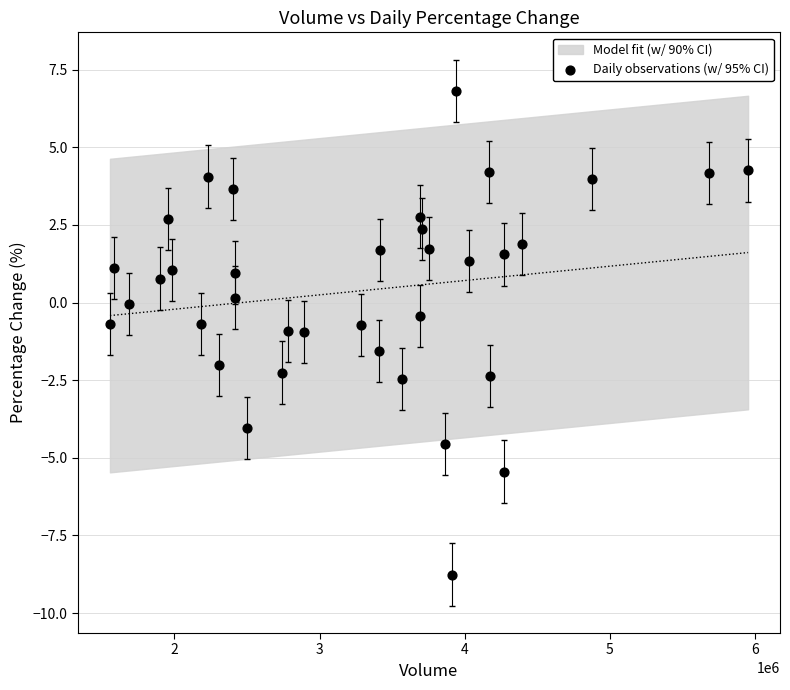

What is the range of X values (max minus min)?

4397721.0